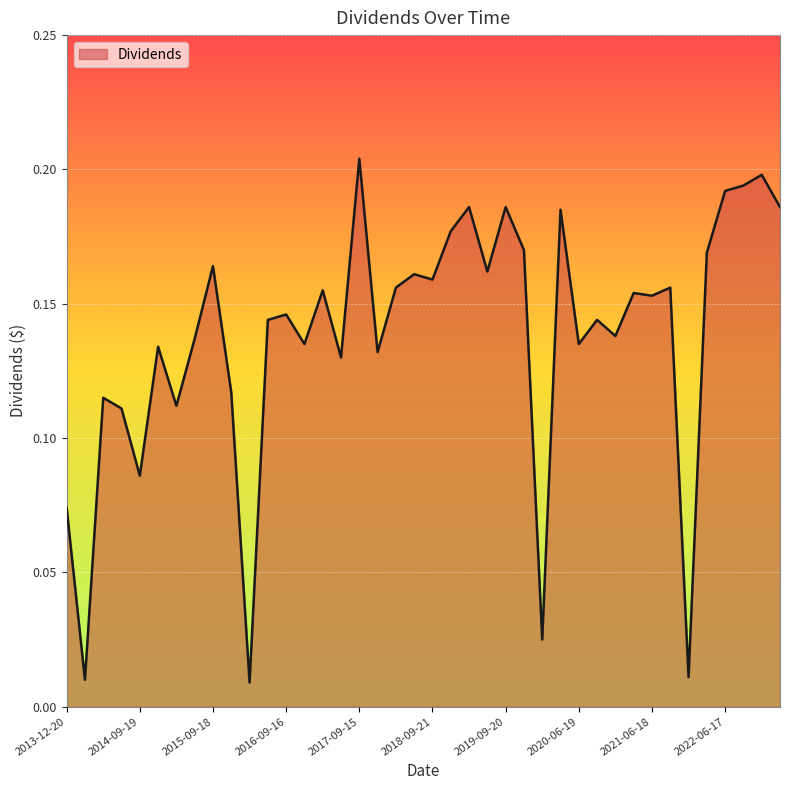

How many lines are shown in the chart?

1